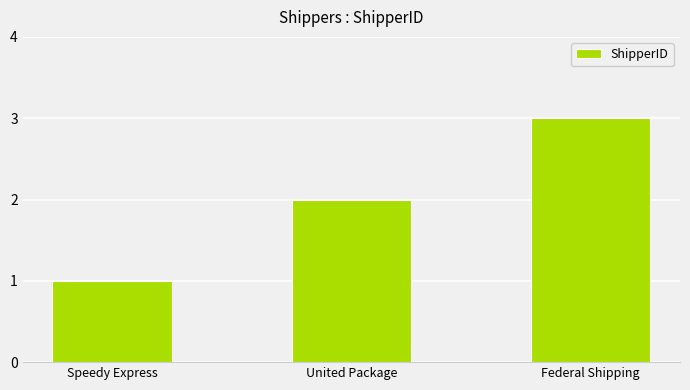

List the labels in order of value, largest first.

Federal Shipping, United Package, Speedy Express